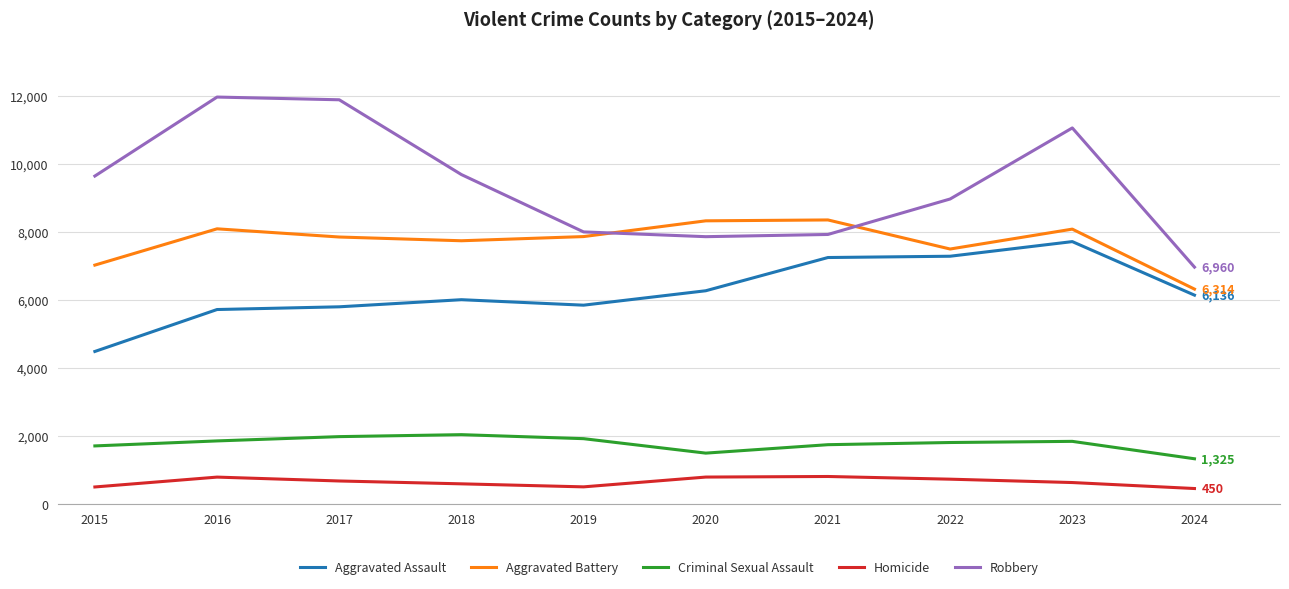

In Criminal Sexual Assault, how many points are higher than both neighbors (excluding endpoints)?

2